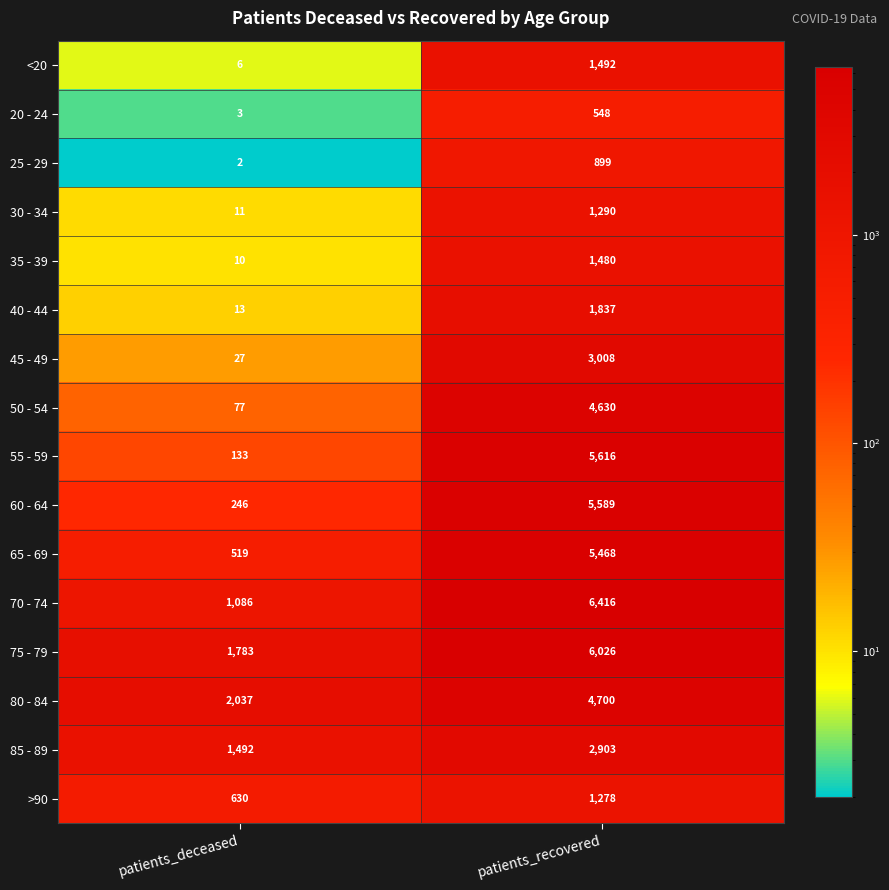

Rank the series at patients_deceased from lowest to highest value.

25 - 29, 20 - 24, <20, 35 - 39, 30 - 34, 40 - 44, 45 - 49, 50 - 54, 55 - 59, 60 - 64, 65 - 69, >90, 70 - 74, 85 - 89, 75 - 79, 80 - 84